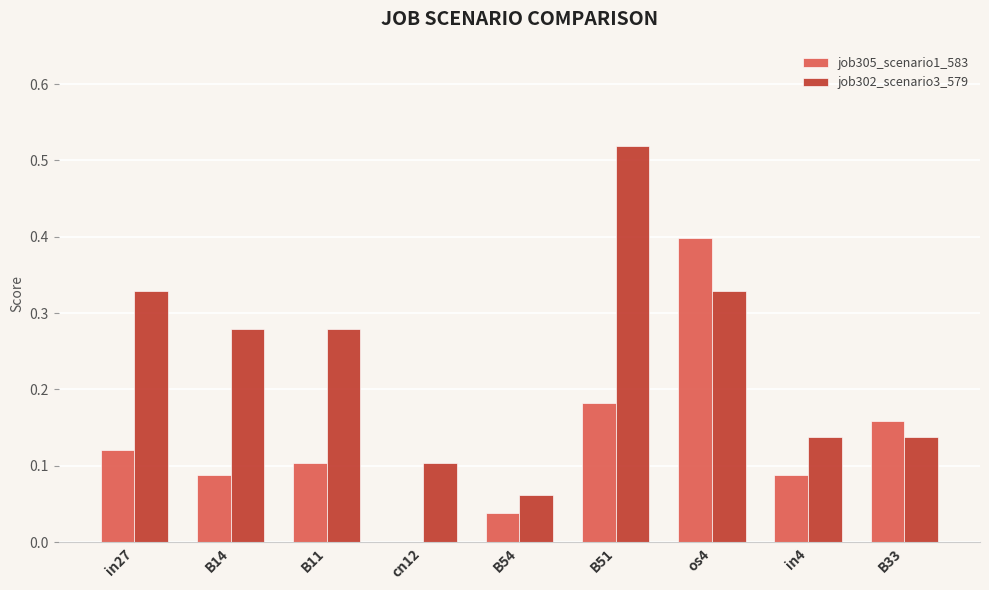

Which series has the largest total across all categories?

job302_scenario3_579